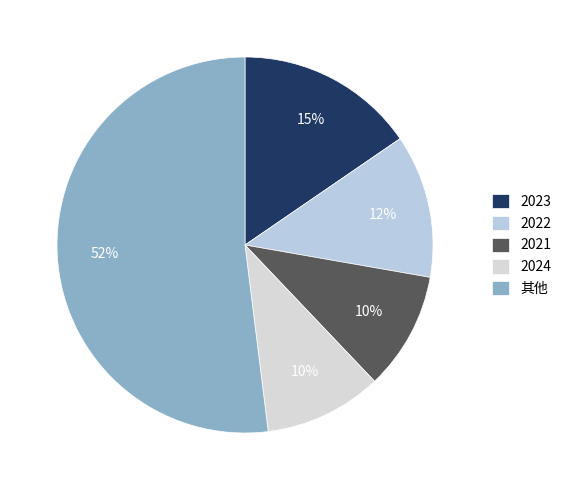

Count the number of slices in the pie.

5